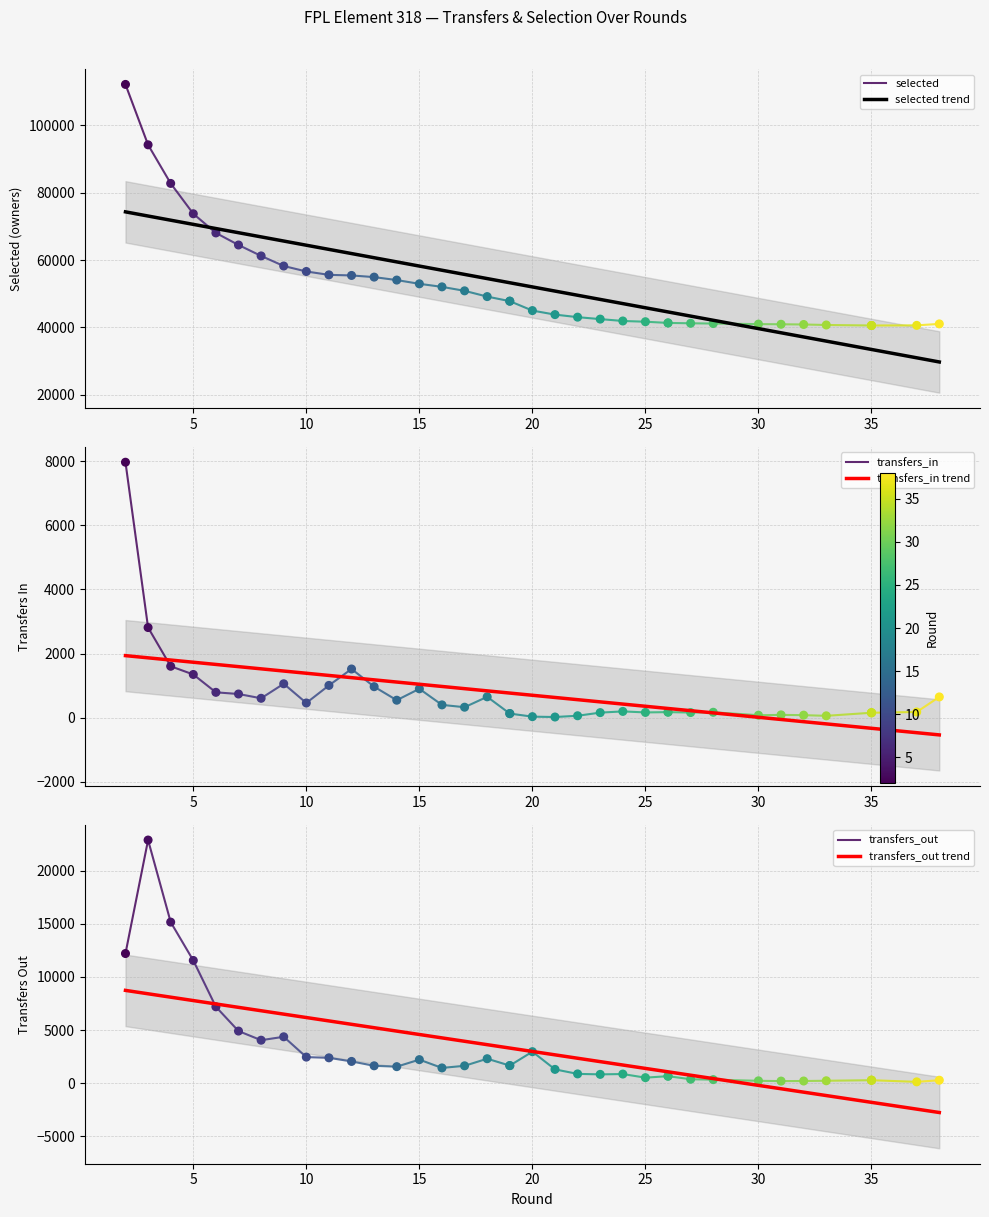

Which series has the widest spread of Y values?

selected